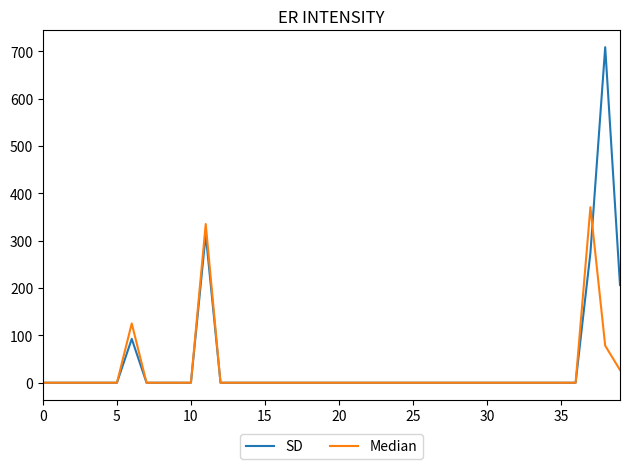

What is the difference between the maximum and minimum values in the Median series?

370.8